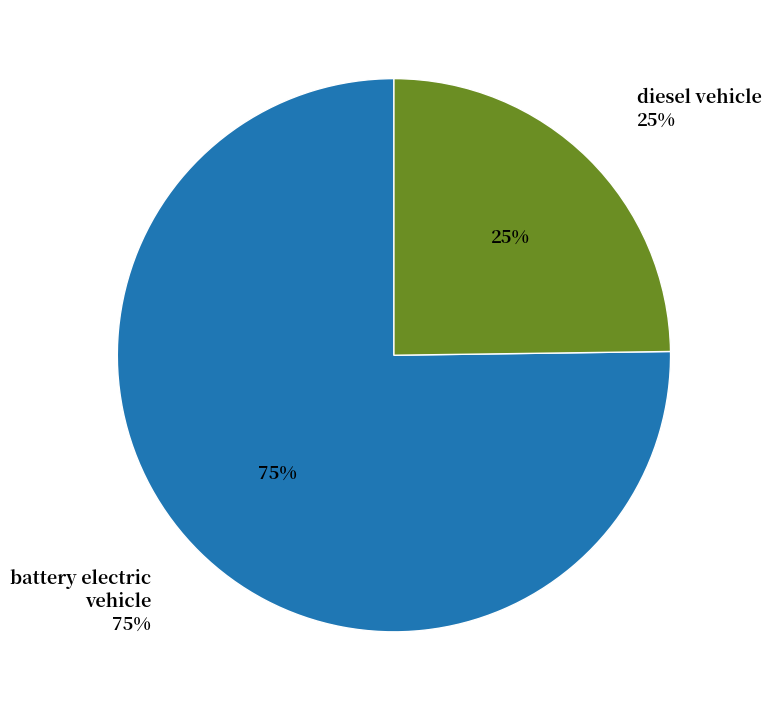

To the nearest percent, what is the difference between the diesel vehicle and battery electric vehicle slice percentages?

50%